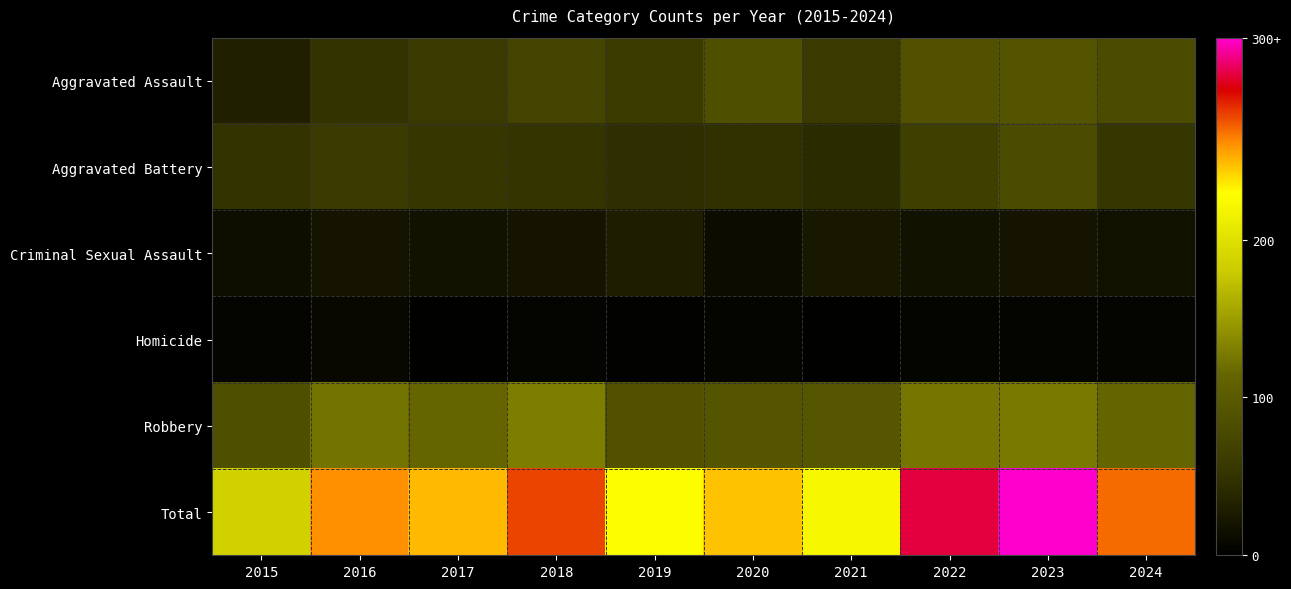

Between 2018 and 2022, which series saw the biggest shift?

Total